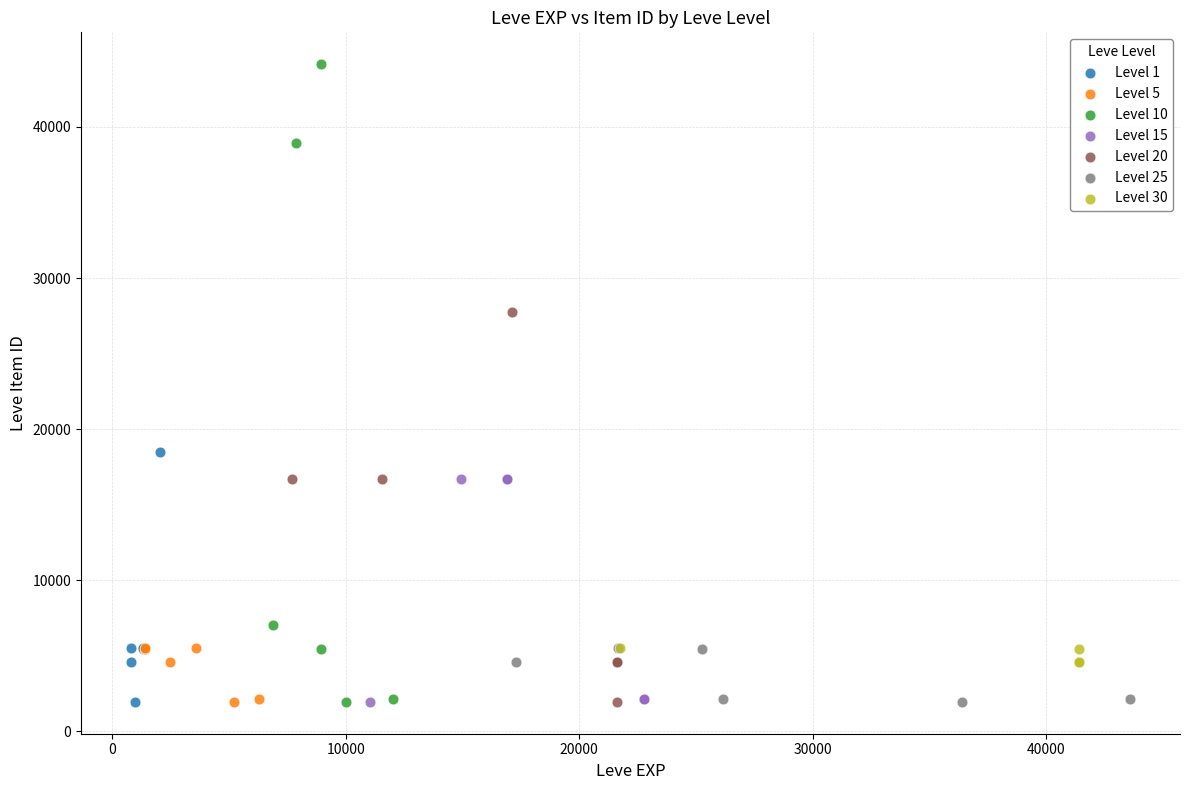

Which series reaches the maximum Y coordinate?

Level 10